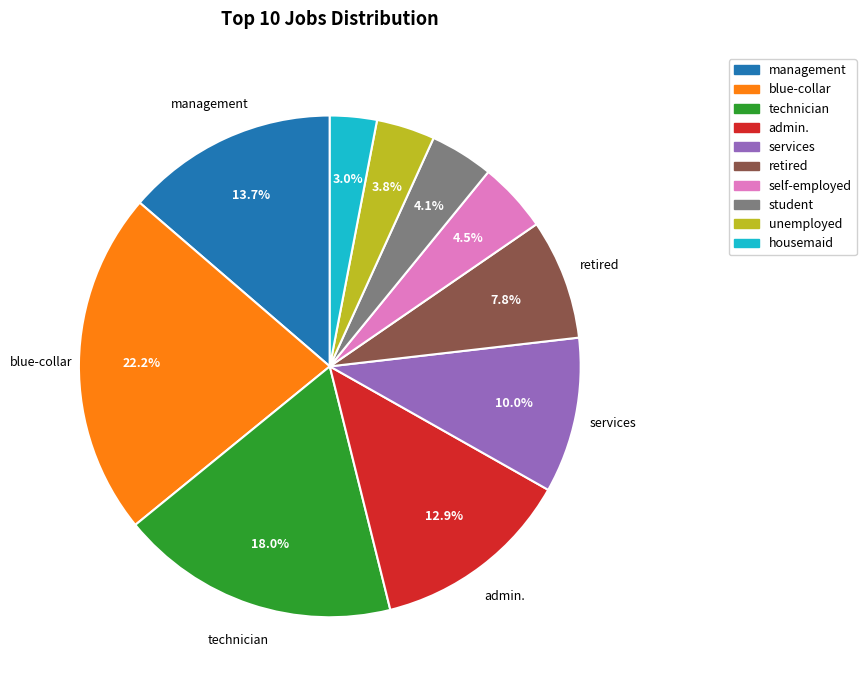

Which slice is the largest?

blue-collar